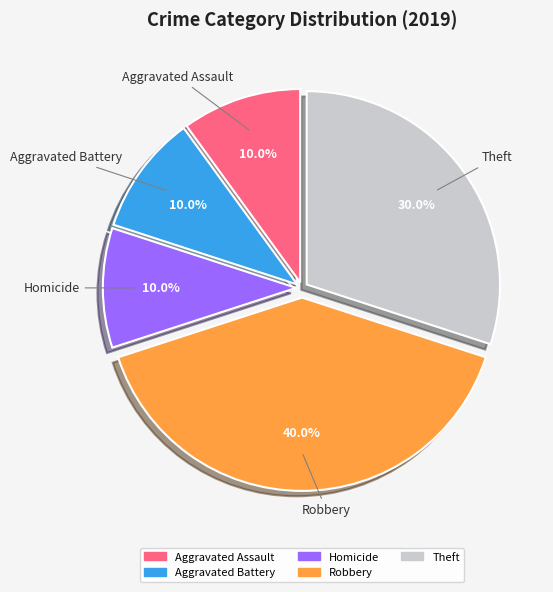

Does any single category account for the majority?

No